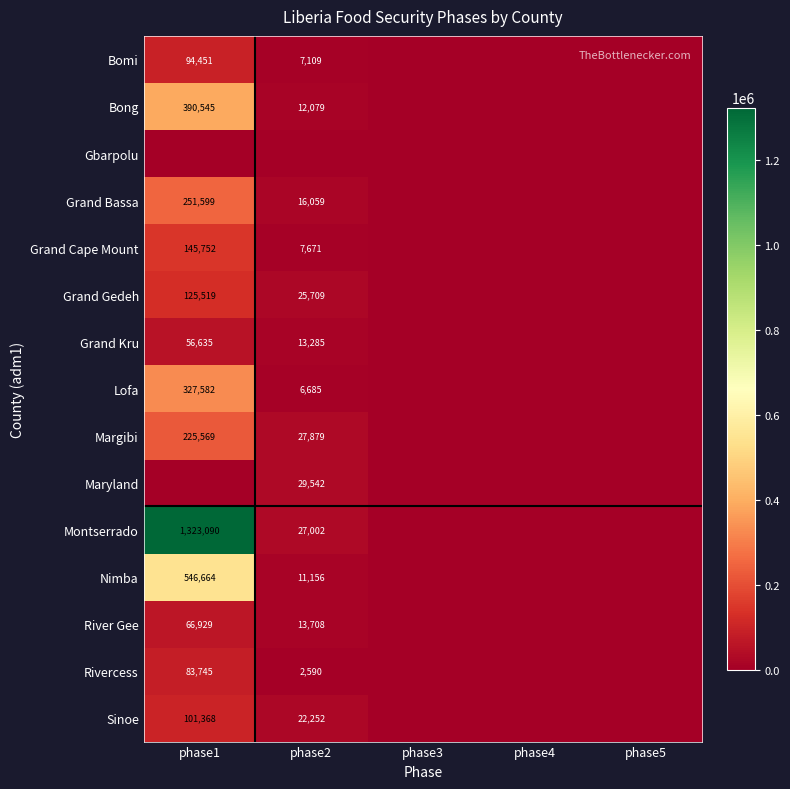

True or false: Lofa has a value of 327582 at phase1.

True